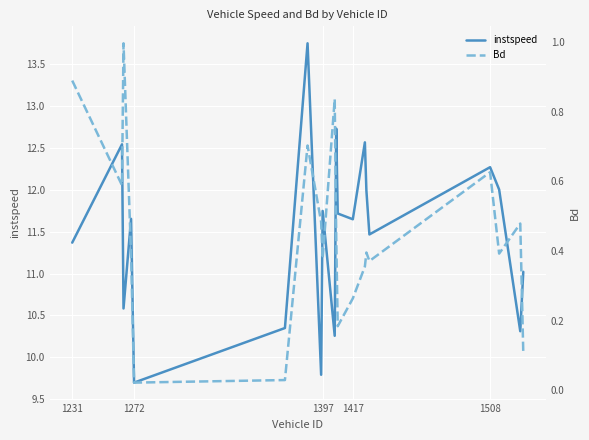

Which series has the largest range (max minus min)?

instspeed